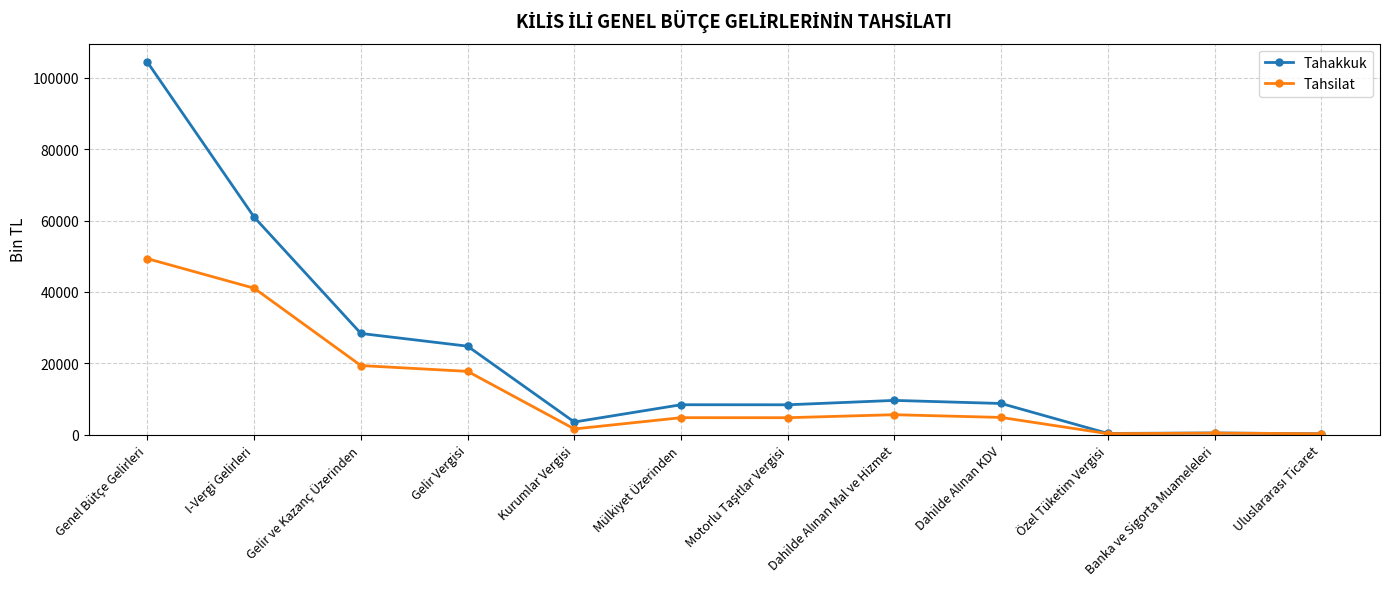

What is the difference between the maximum and minimum values in the Tahakkuk series?

104063